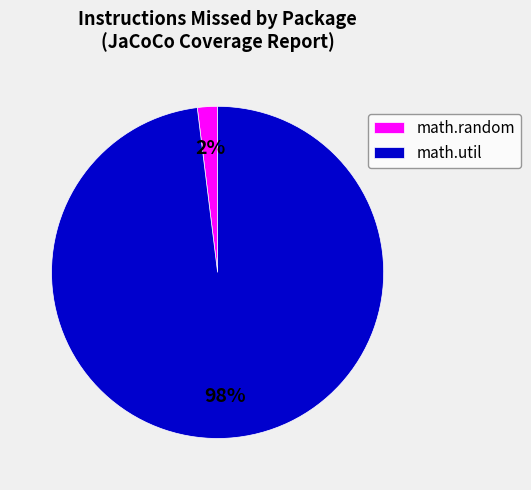

Combined, do math.random and math.util account for over 50%?

Yes